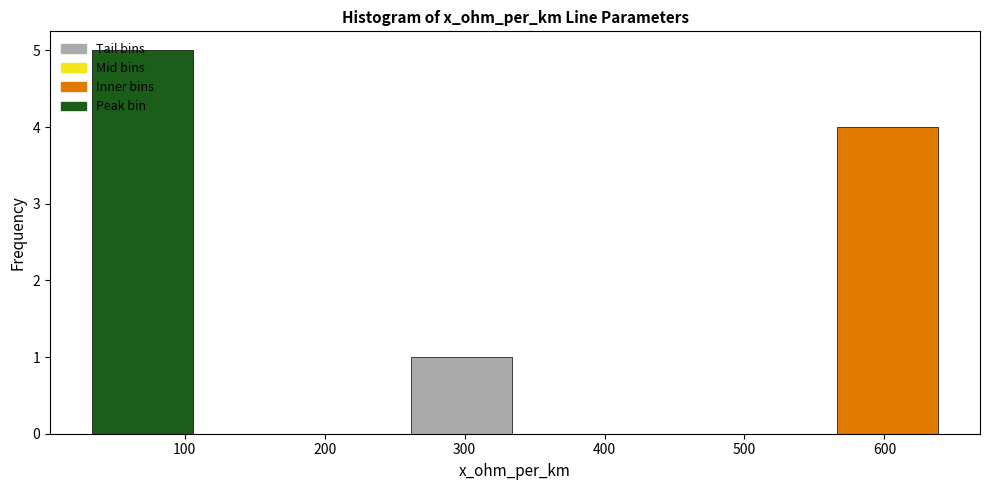

Reading left to right, transcribe this chart: for each bar, give the range it covers on the x-axis and its height. Neither the bar edges nor the heights are printed on the chart, so give them approximately, as read against the axes.

32 to 108: 5
108 to 184: 0
184 to 260: 0
260 to 336: 1
336 to 412: 0
412 to 488: 0
488 to 564: 0
564 to 640: 4